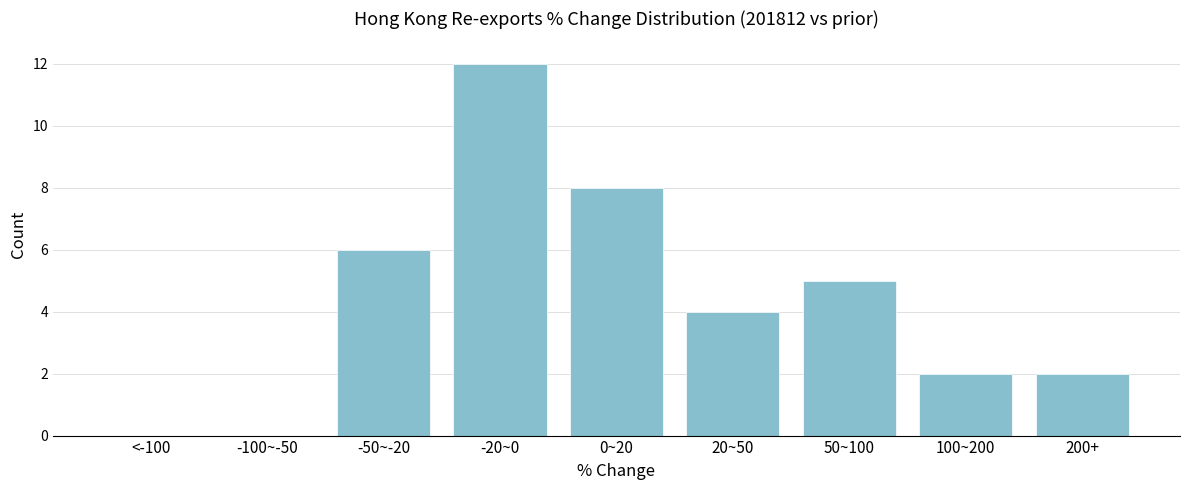

Reading right to left, extract all data points from this chart.

200+=2	100~200=2	50~100=5	20~50=4	0~20=8	-20~0=12	-50~-20=6	-100~-50=0	<-100=0